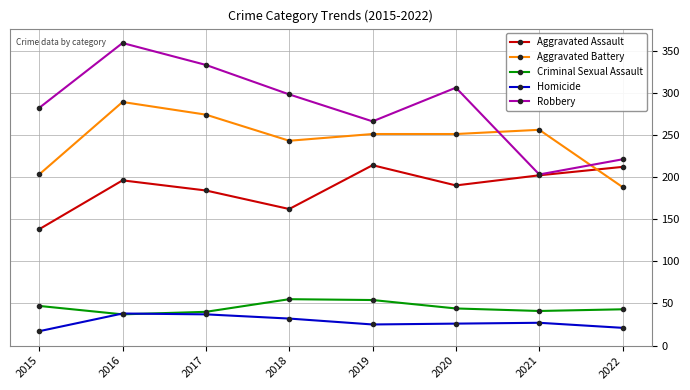

What is the difference between the maximum and minimum values in the Aggravated Battery series?

101